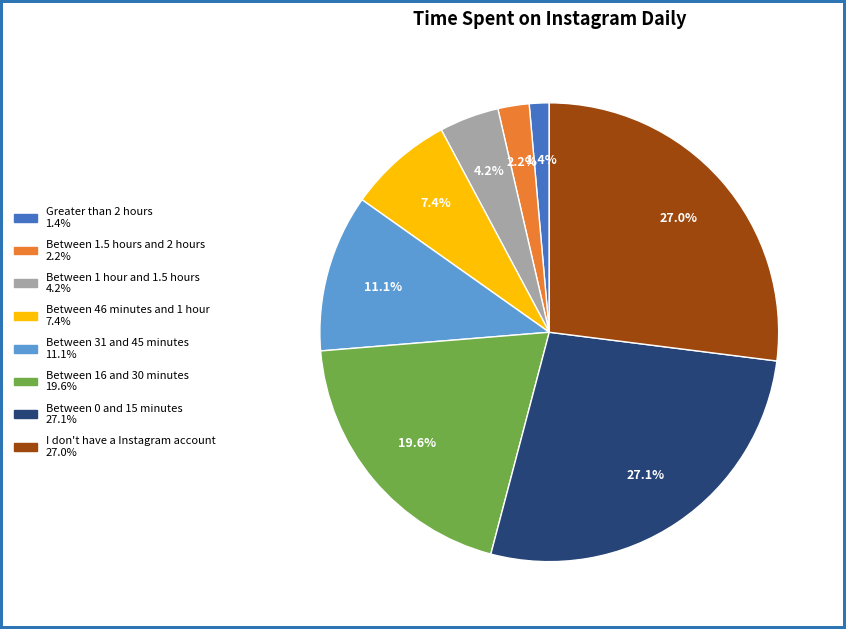

True or false: Between 16 and 30 minutes accounts for 9% of the total.

False